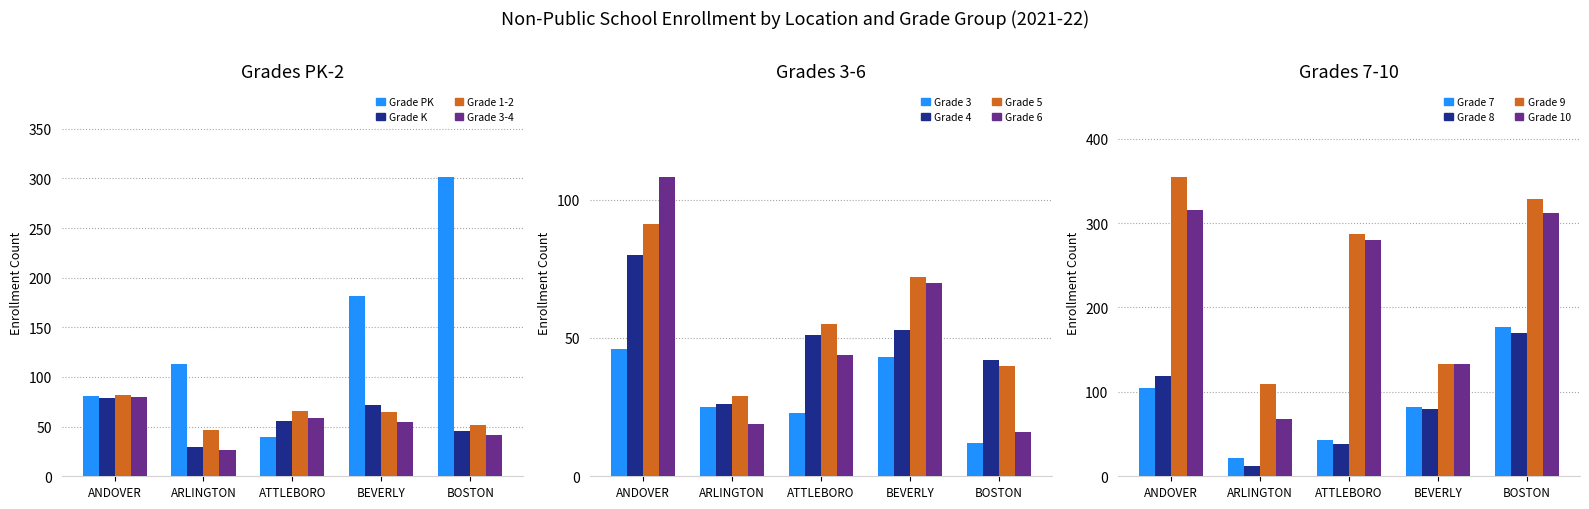

What position from the left is ARLINGTON?

2